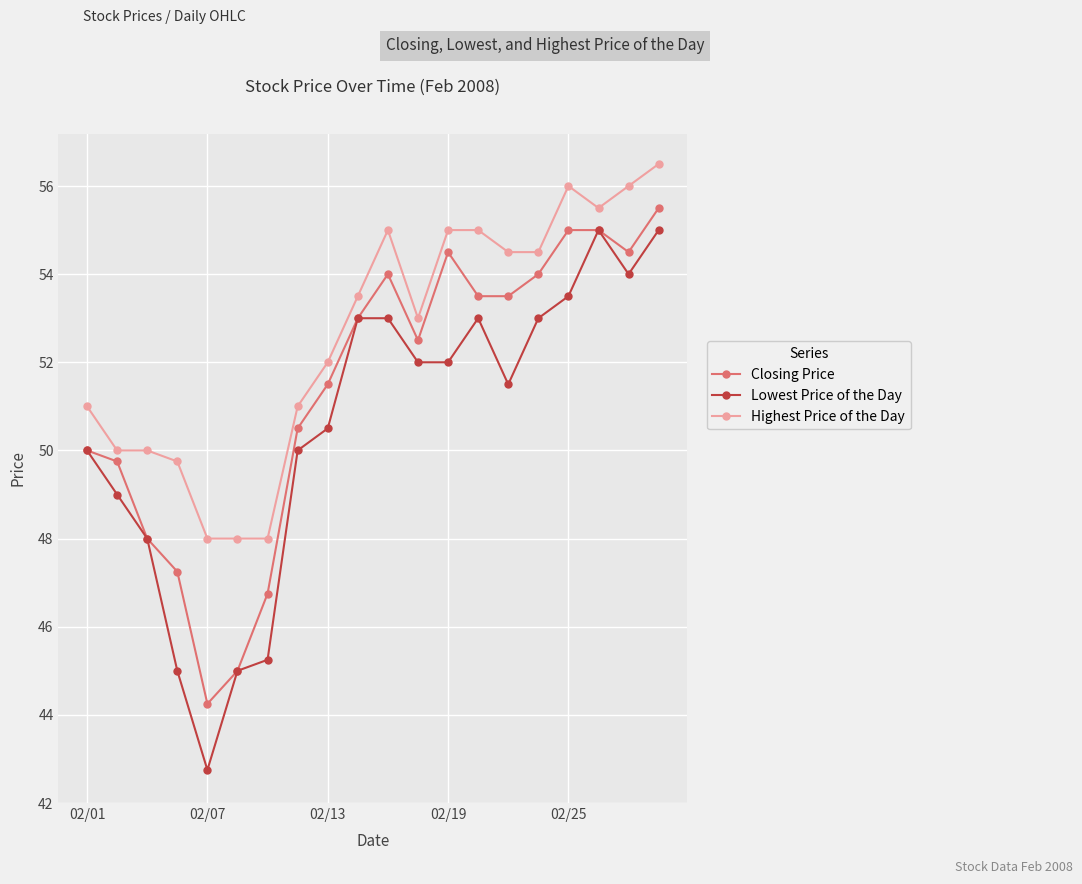

How many data points does each series have?

20